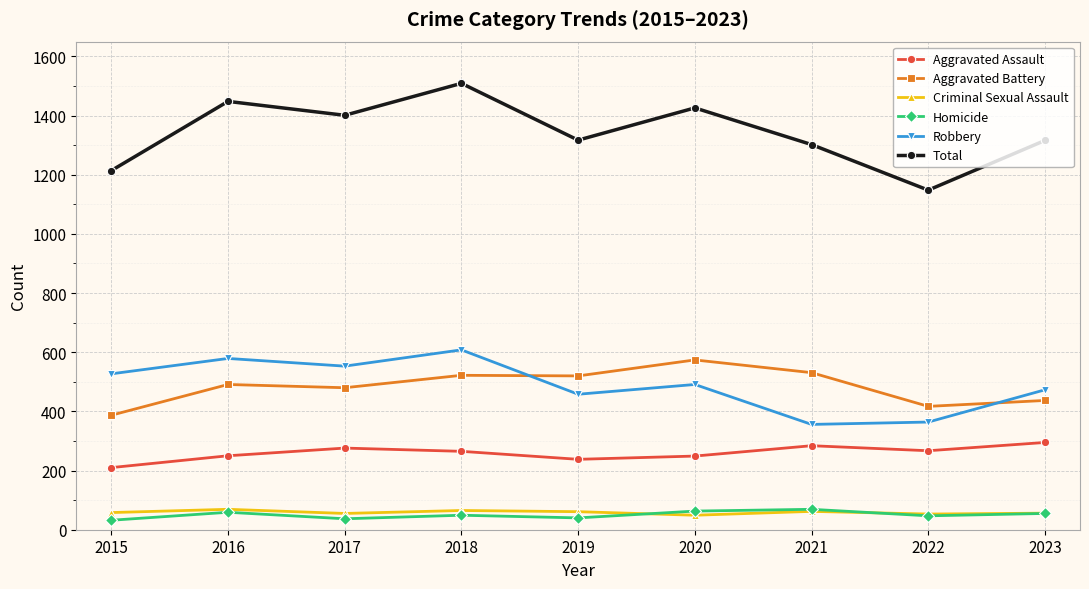

At which label does Robbery first exceed 491?

2015